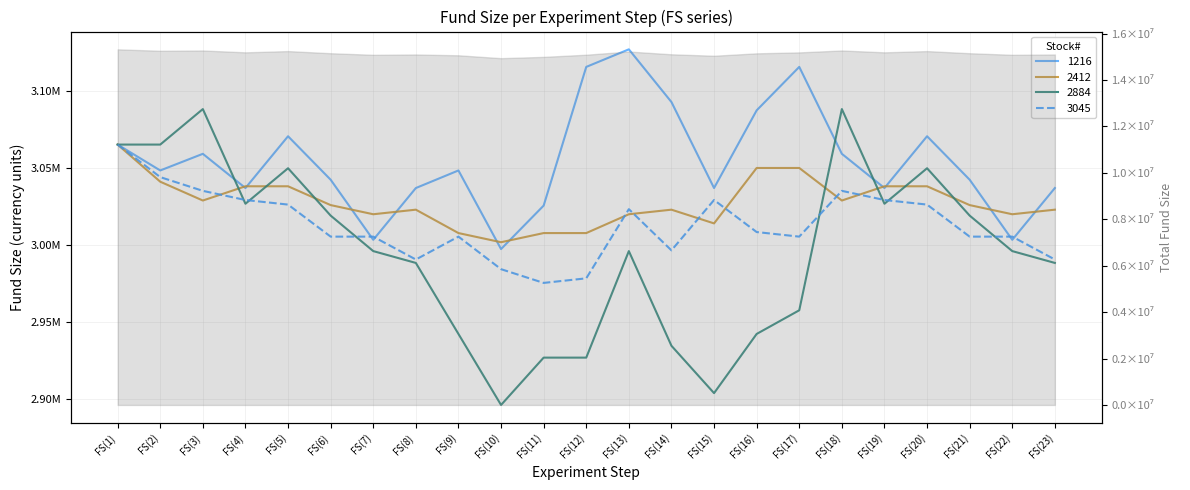

Reading left to right, list all the values displayed in this chart.

1216: 3064983	3048183	3058983	3036783	3070383	3042183	3003183	3036783	3048183	2997183	3025383	3115383	3126783	3092583	3036783	3087183	3115383	3058983	3036783	3070383	3042183	3003183	3036783
2412: 3064983	3040893	3028683	3037923	3037923	3025713	3019773	3022743	3007563	3001623	3007563	3007563	3019773	3022743	3013833	3049803	3049803	3028683	3037923	3037923	3025713	3019773	3022743
2884: 3064983	3064983	3088023	3026583	3049623	3018903	2995863	2988183	2942103	2896023	2926743	2926743	2995863	2934423	2903703	2942103	2957463	3088023	3026583	3049623	3018903	2995863	2988183
3045: 3064983	3043863	3034953	3029013	3026043	3005253	3005253	2990403	3005253	2984133	2975223	2978193	3023073	2996343	3029013	3008223	3005253	3034953	3029013	3026043	3005253	3005253	2990403